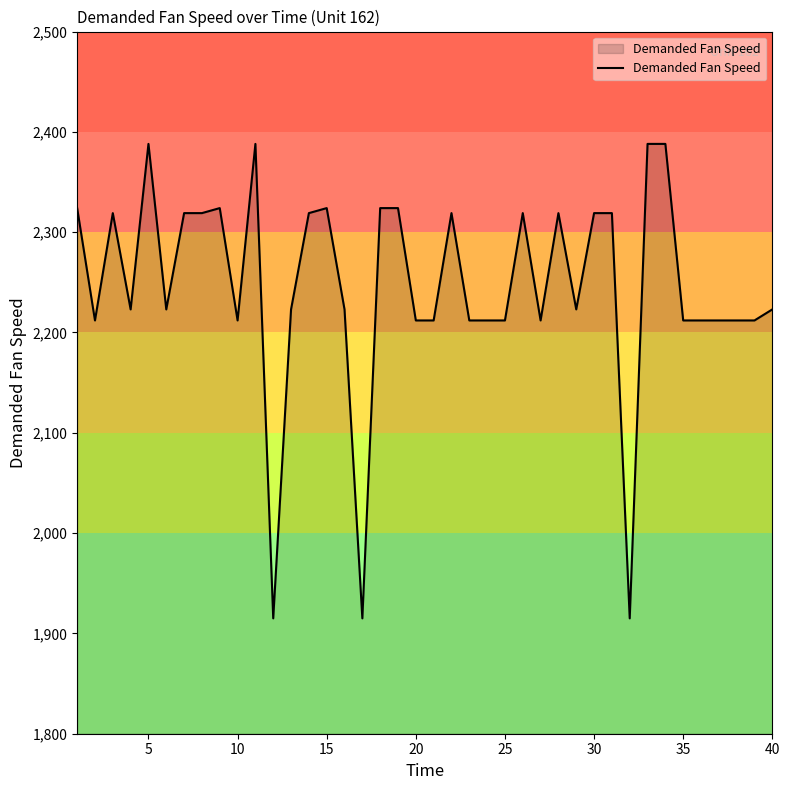

Reading left to right, list all the values displayed in this chart.

2324	2212	2319	2223	2388	2223	2319	2319	2324	2212	2388	1915	2223	2319	2324	2223	1915	2324	2324	2212	2212	2319	2212	2212	2212	2319	2212	2319	2223	2319	2319	1915	2388	2388	2212	2212	2212	2212	2212	2223